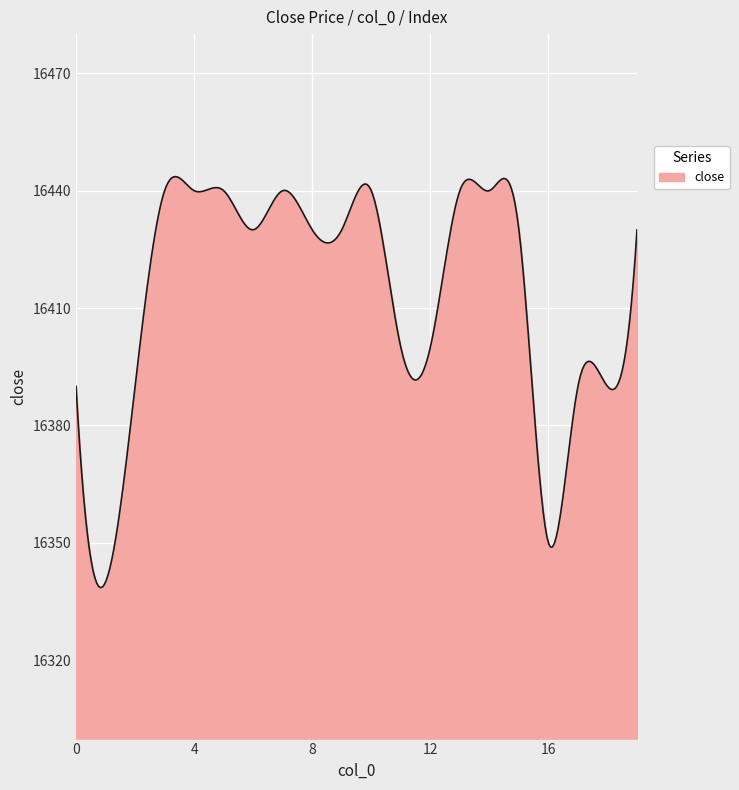

What is the greatest value displayed?

16443.6